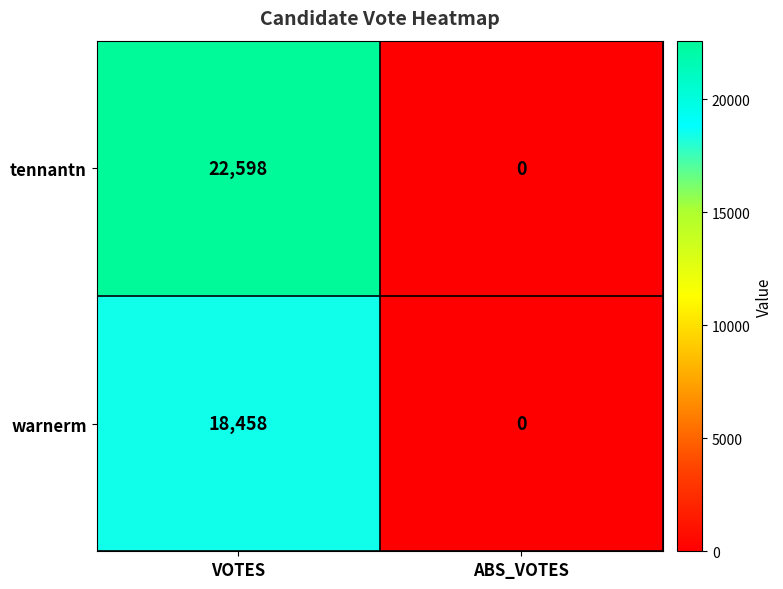

Is it true that warnerm equals 32967 at VOTES?

False